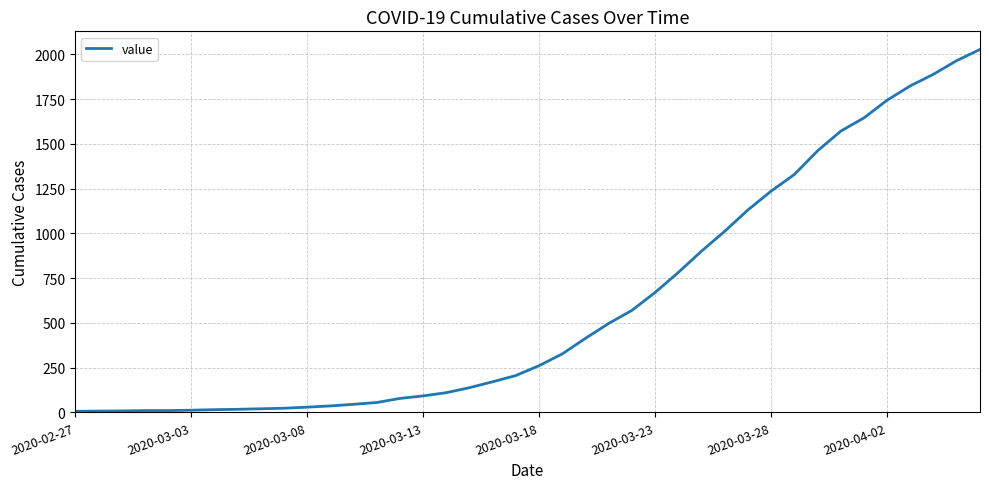

What is the greatest value displayed?

2027